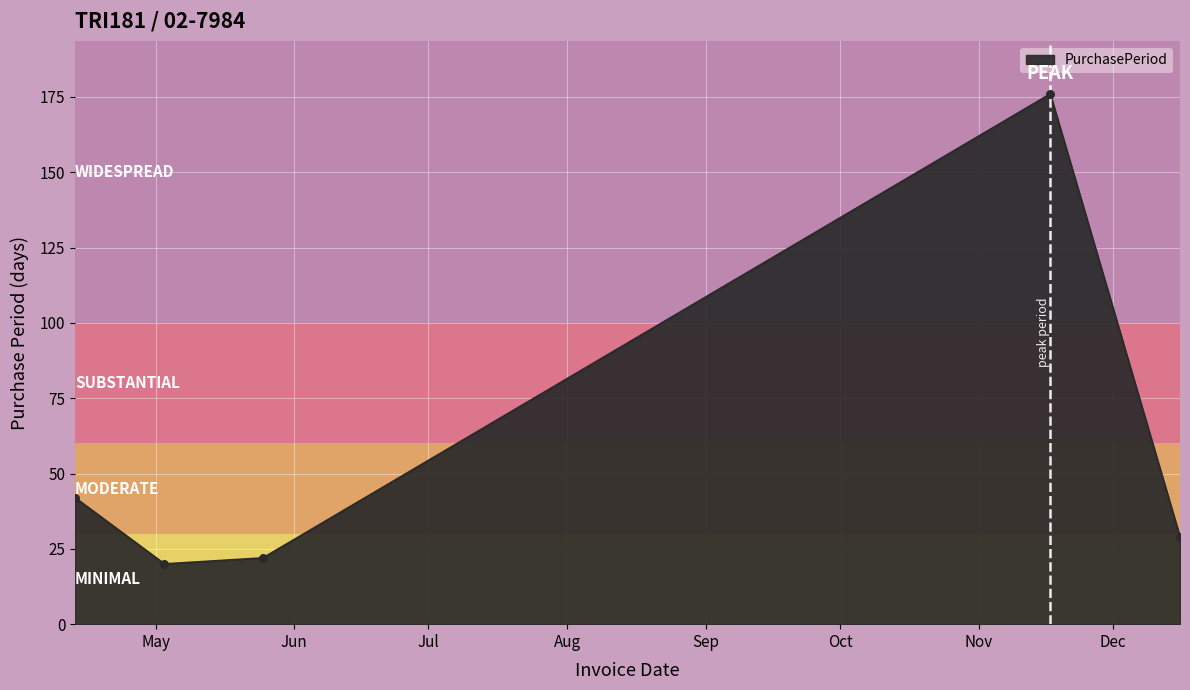

What is the difference between the maximum and minimum values?

156